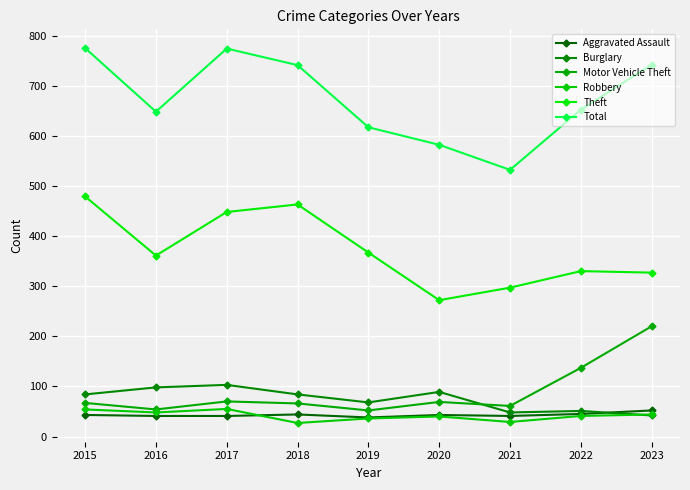

What are all the series names shown in the legend?

Aggravated Assault, Burglary, Motor Vehicle Theft, Robbery, Theft, Total